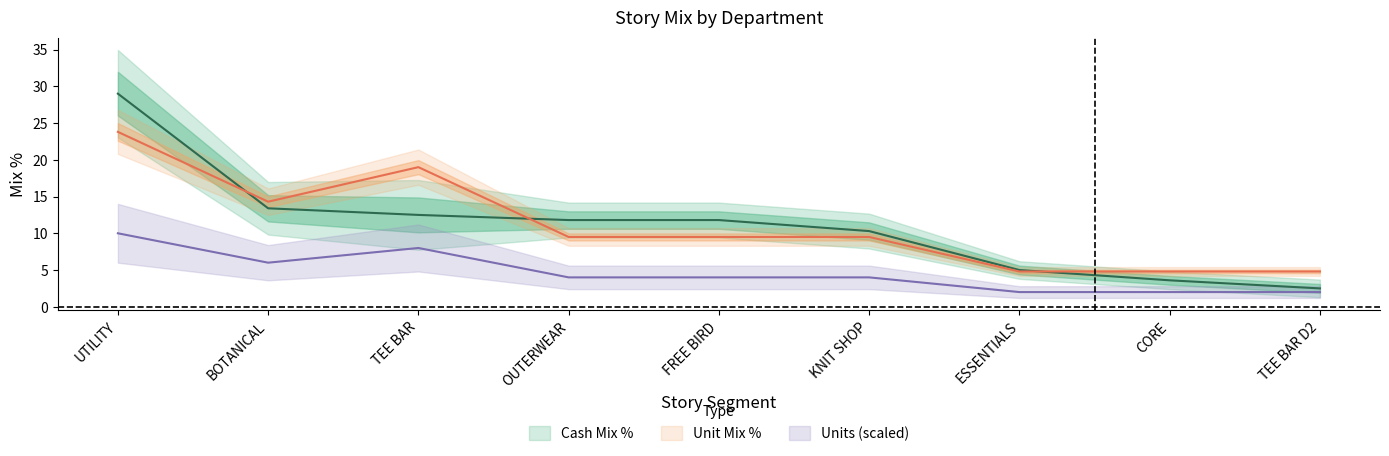

What position from the right is TEE BAR?

7